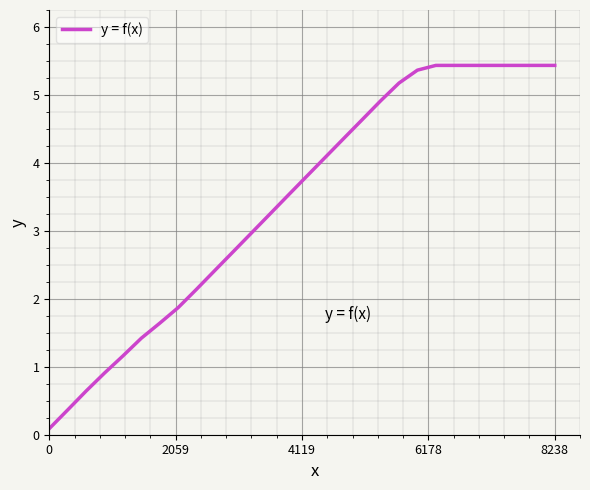

What is the maximum value shown in the chart?

5.4